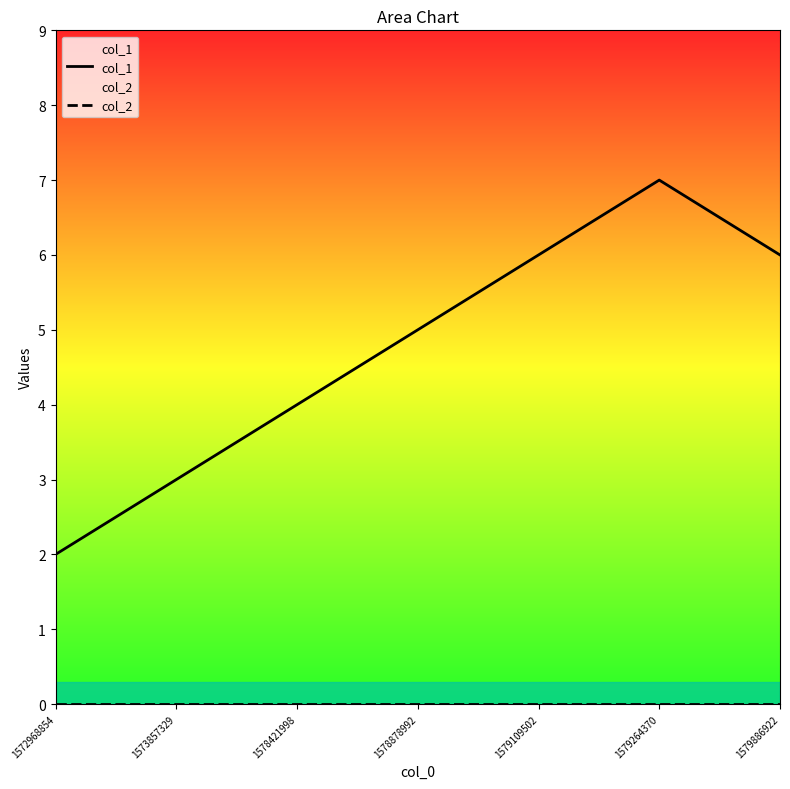

What is the difference between the highest and lowest values at 1579264370?

7